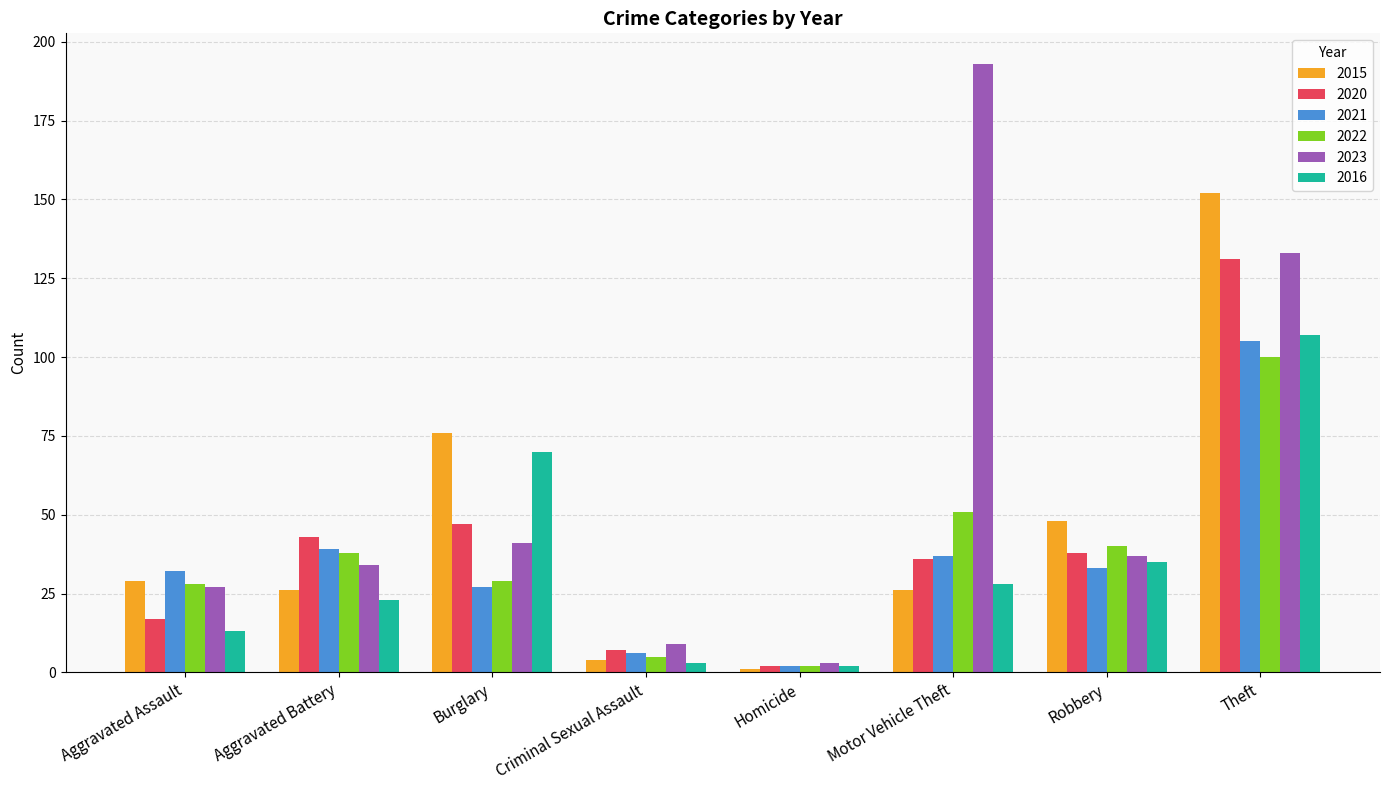

Count the number of data series in this chart.

6